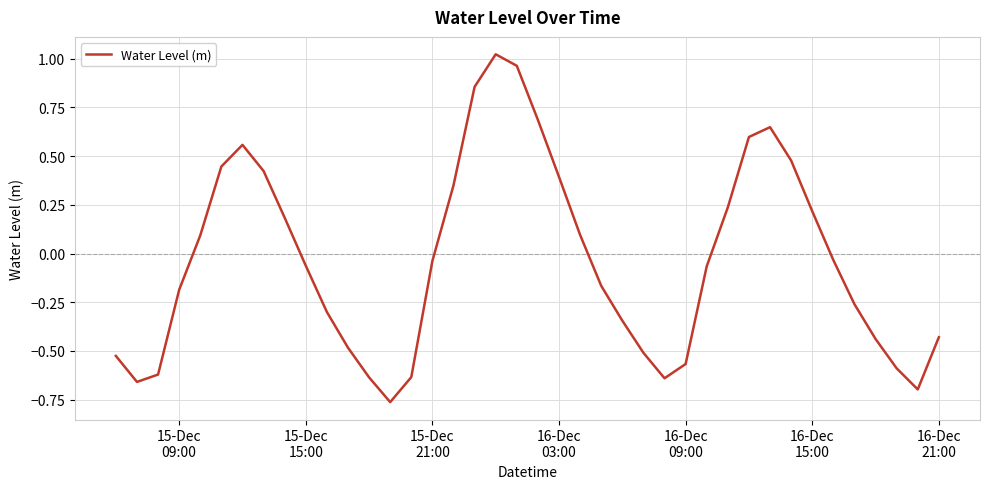

How many lines are shown in the chart?

1